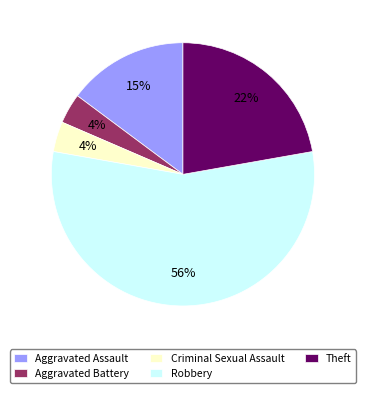

What is the largest slice in the pie chart?

Robbery